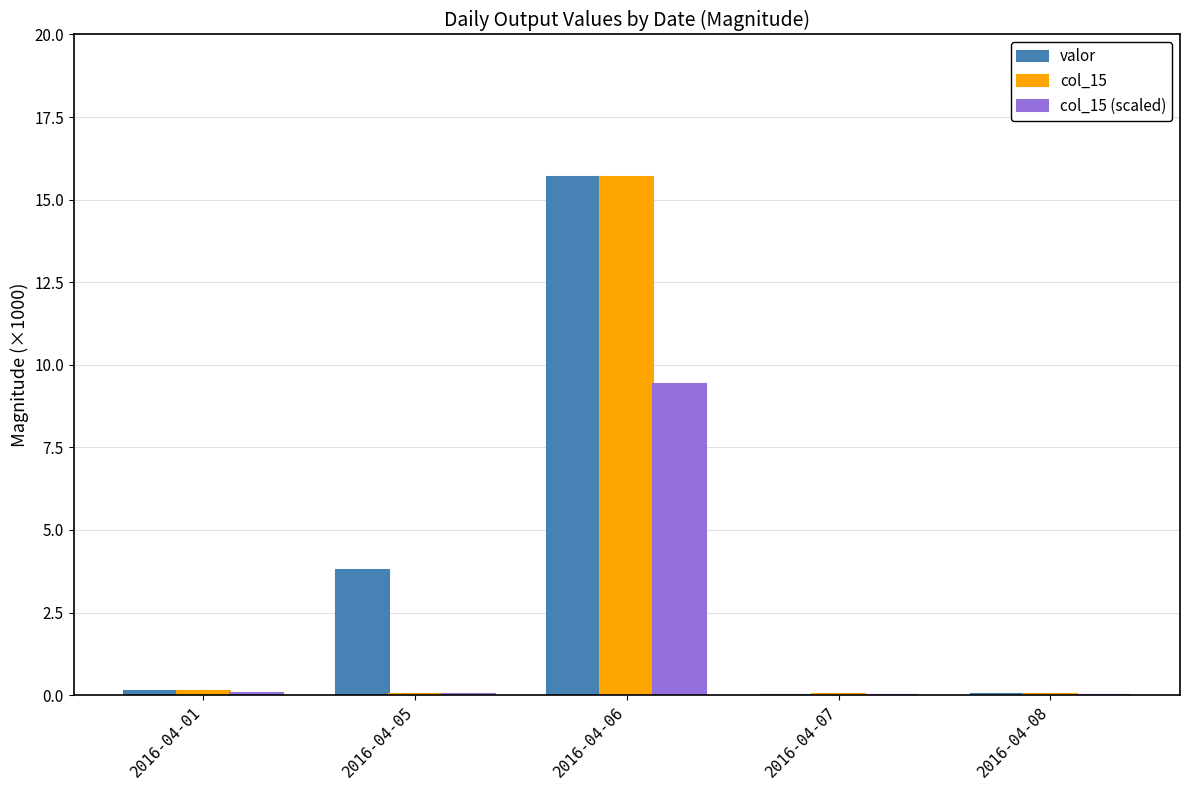

Are the bars horizontal?

No